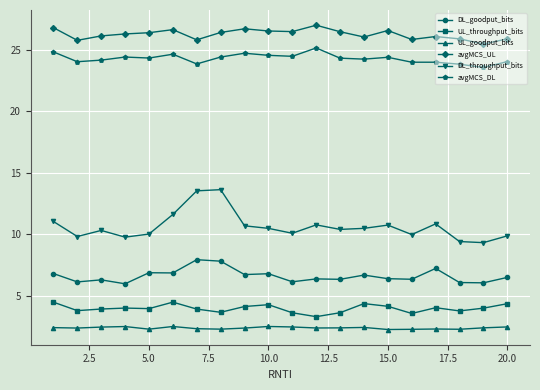

True or false: DL_goodput_bits has more than 1 points higher than both neighbors.

True